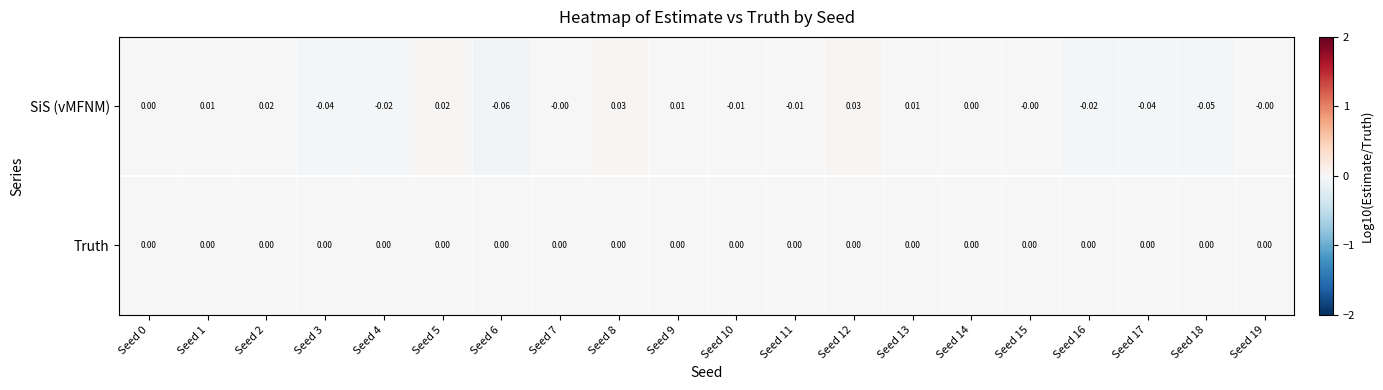

List the series in order of their peak value, lowest first.

Truth, SiS (vMFNM)